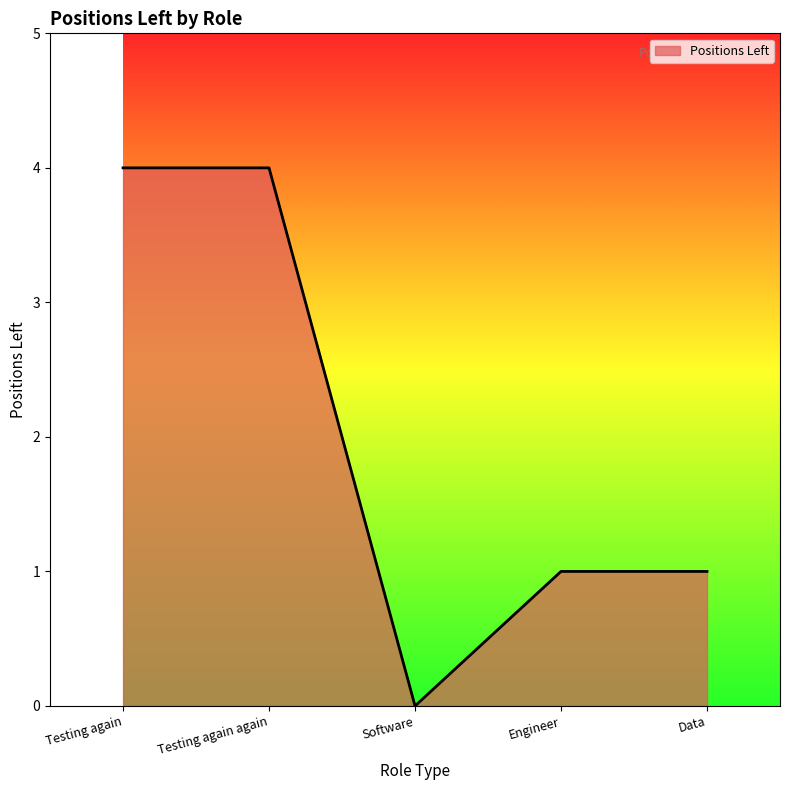

How many distinct data groups are displayed?

1